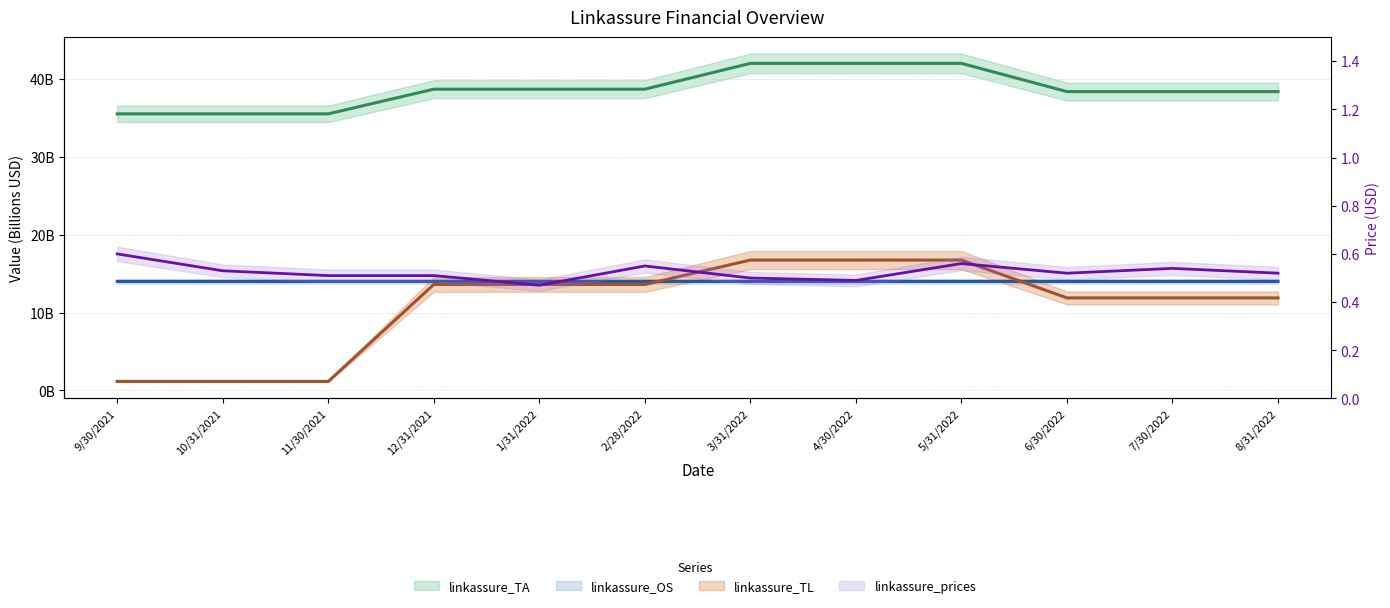

What is the difference between the highest and lowest values at 12/31/2021?

38.2